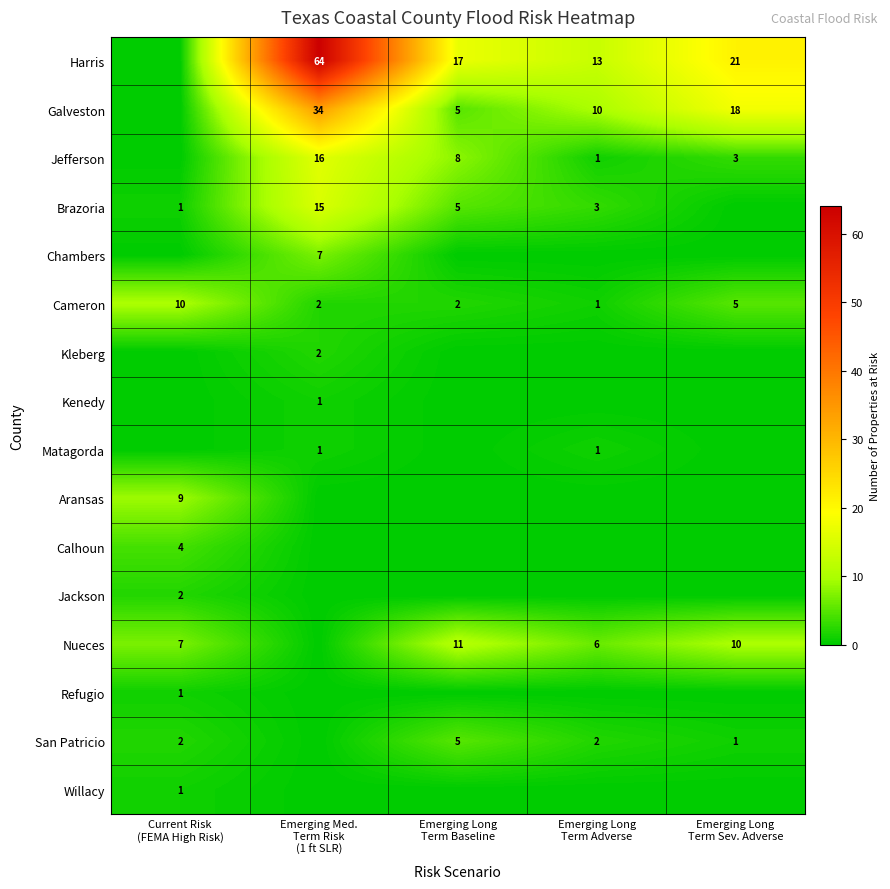

What is the total value across all series at Emerging Med.
Term Risk
(1 ft SLR)?

142